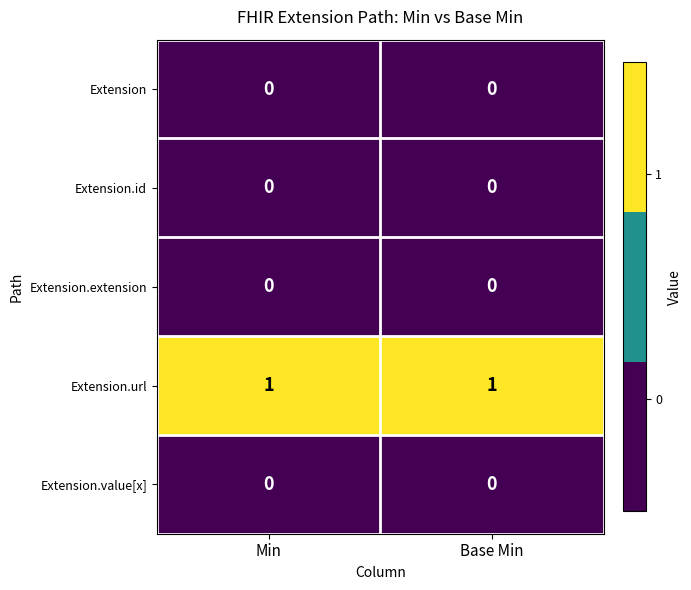

Which series has the largest total across all categories?

Extension.url